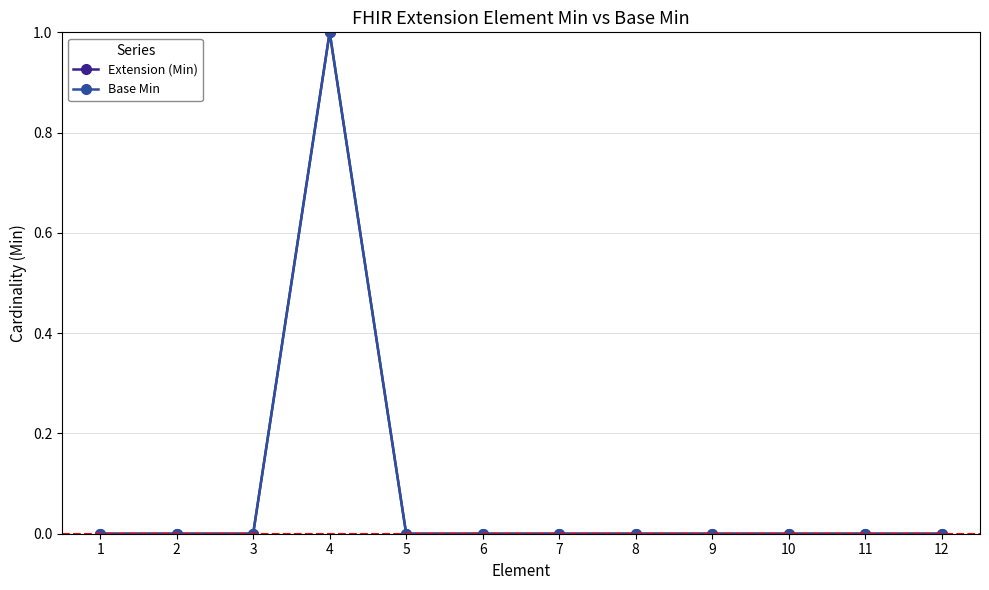

Does the chart have visible grid lines?

Yes